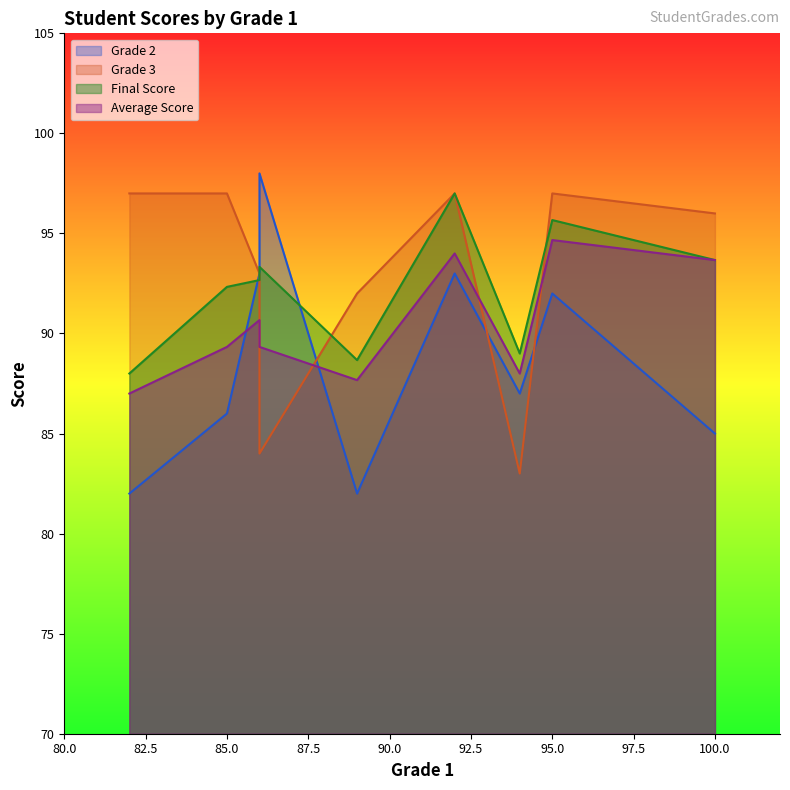

What is the smallest value displayed?

82.0